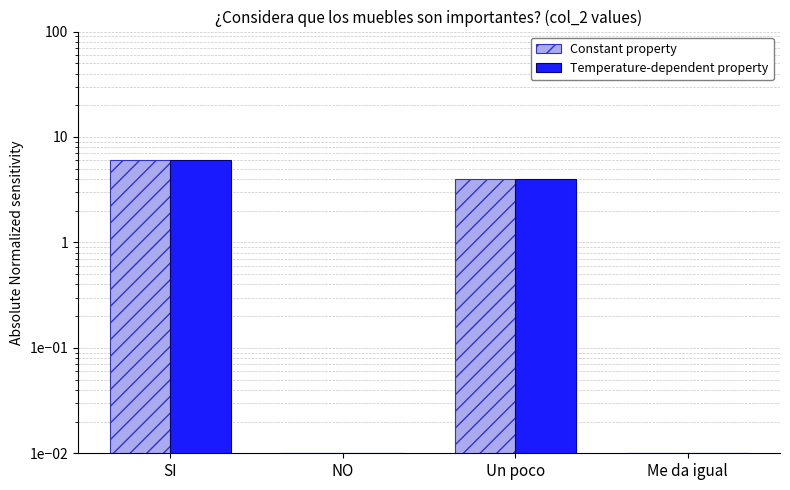

Where is Constant property nearest to the value 3?

Un poco